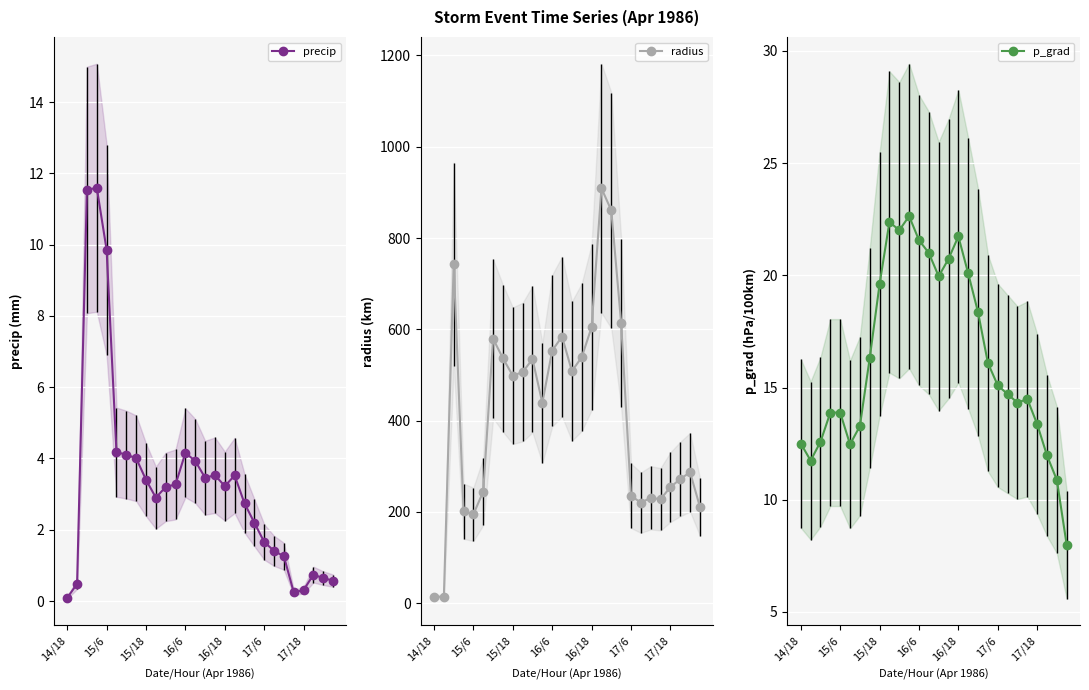

How many values in the precip series are below 3?

13